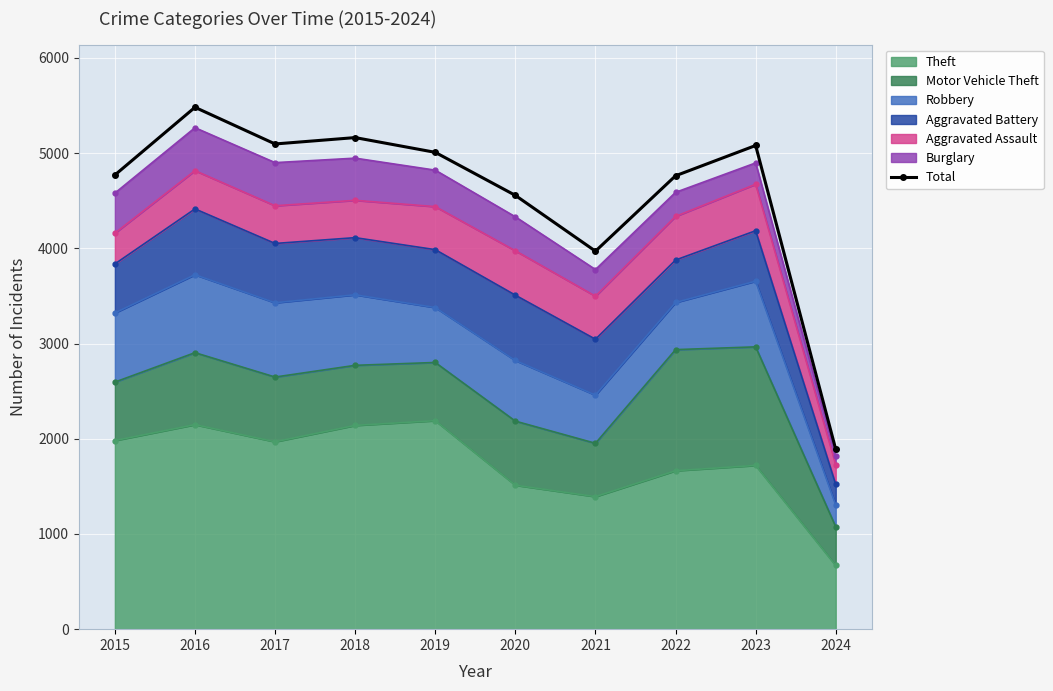

What is the value of the 6th point from the left?

4556